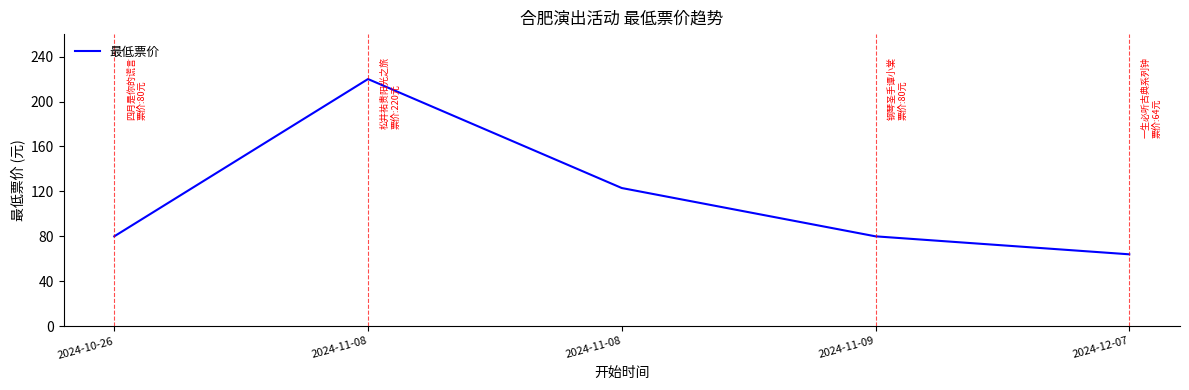

What is the difference between the maximum and minimum values?

156